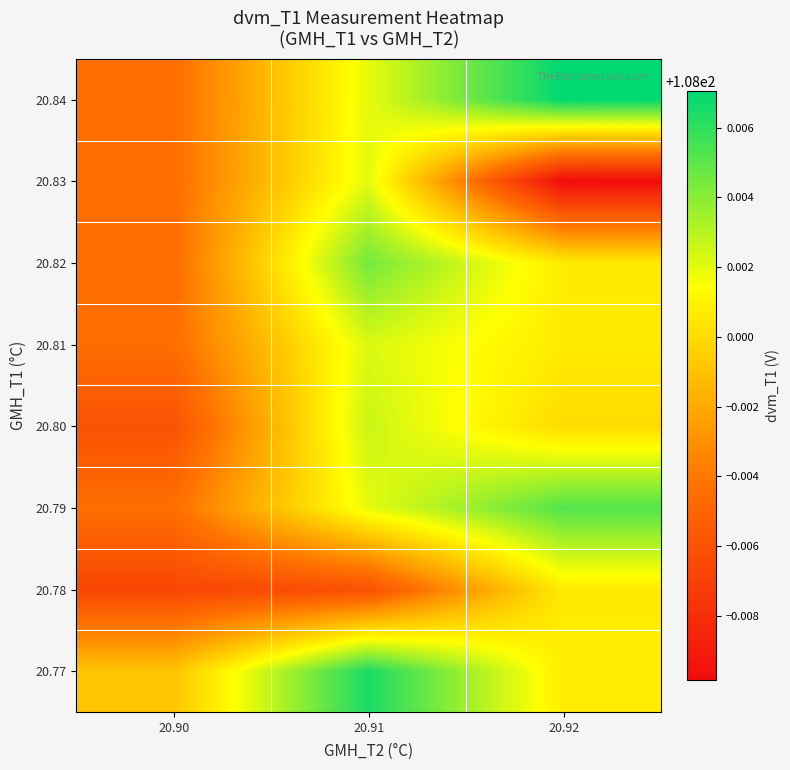

Between 20.92 and 20.90, which is larger?

20.92